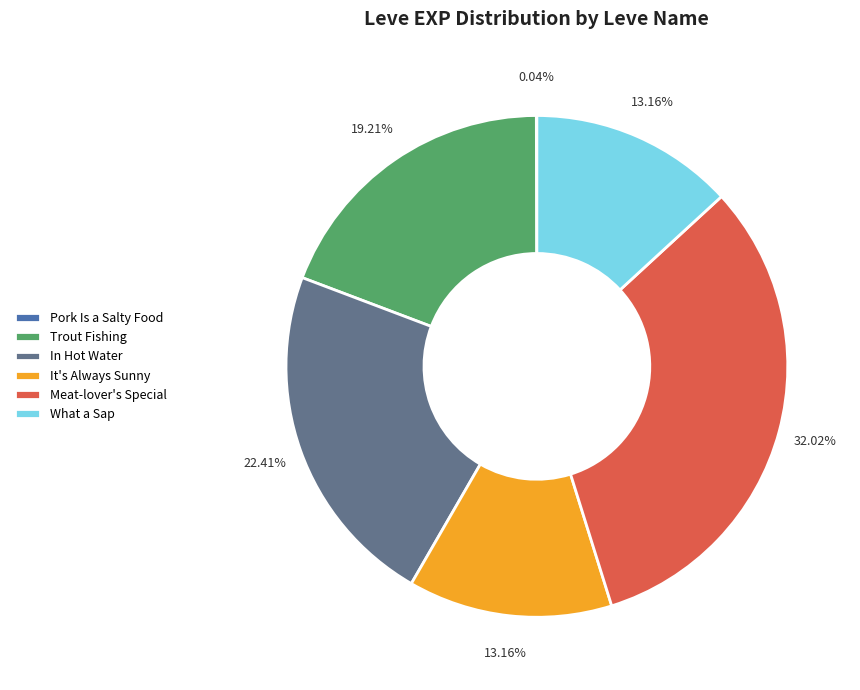

Approximately how many times larger is the value at It's Always Sunny compared to Trout Fishing?

0.7